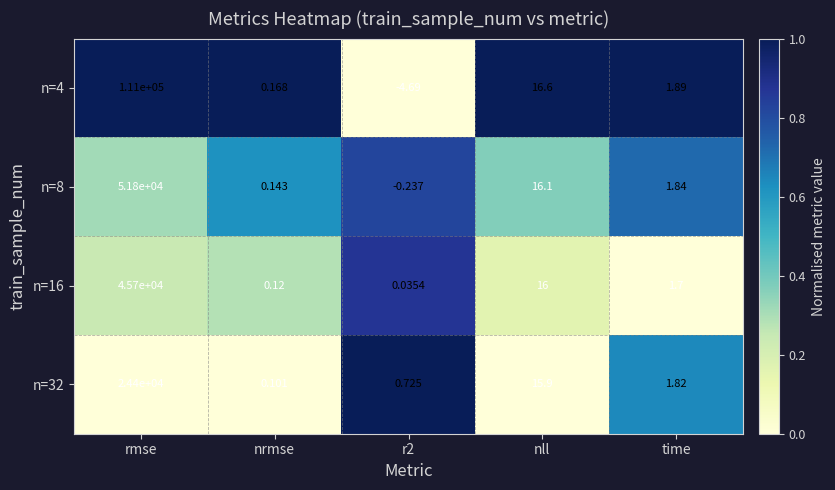

Is the value of n=16 at nrmse greater than the value of n=32 at time?

No